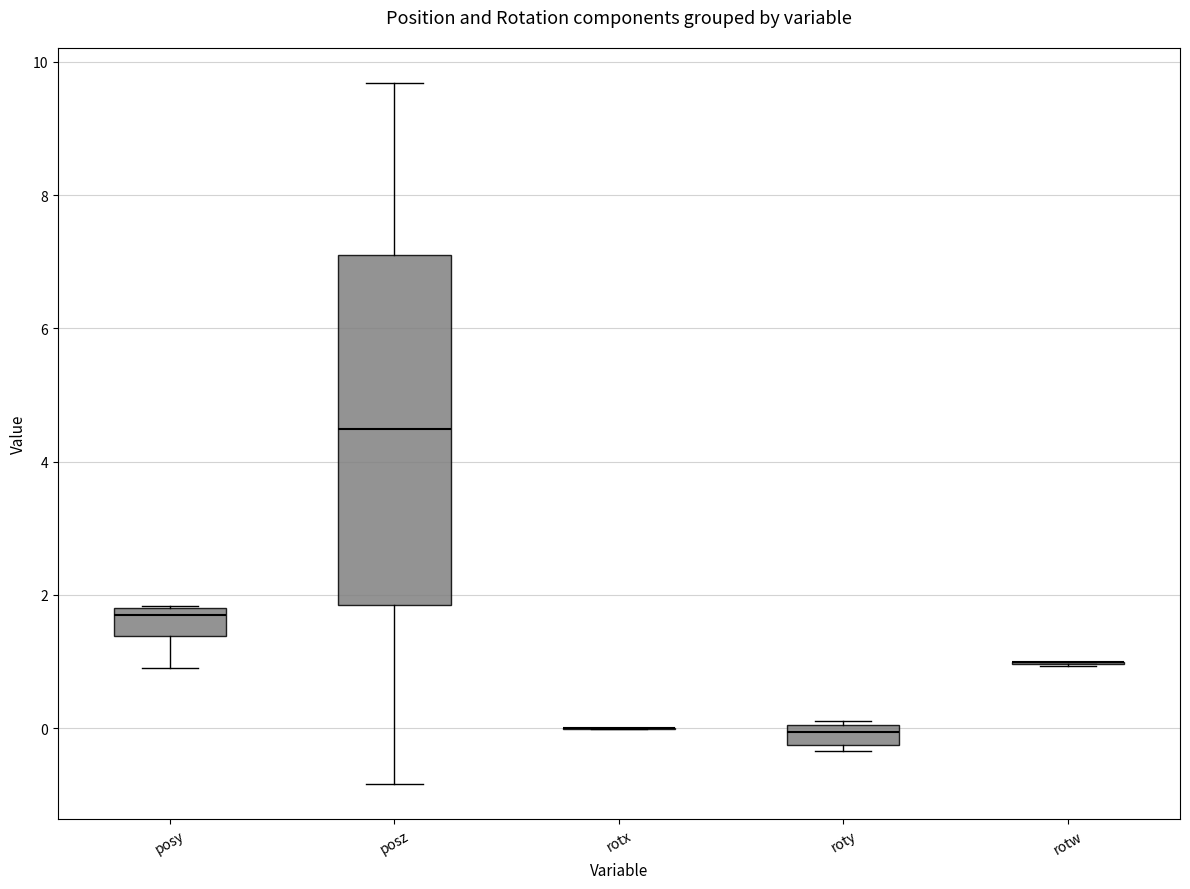

Comparing the boxes themselves (not the whiskers), which one is the tallest?

posz